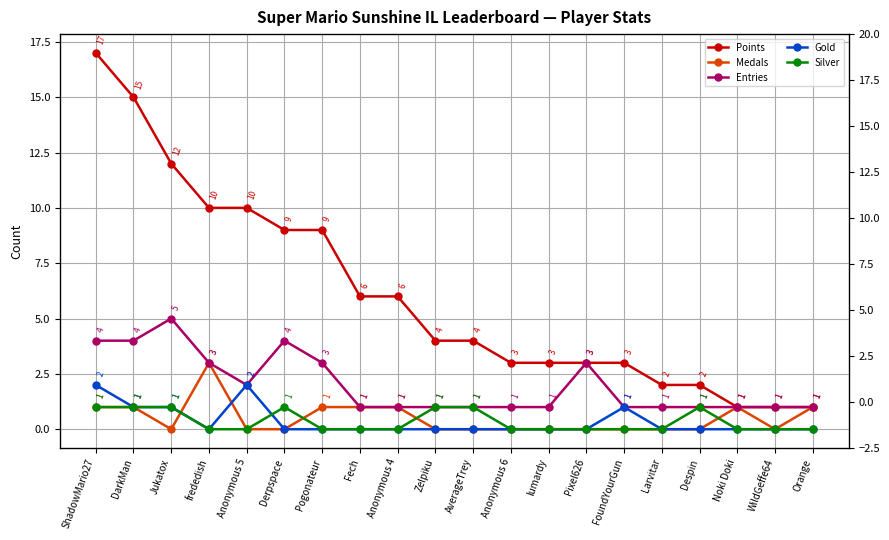

What is the maximum value for Points?

17